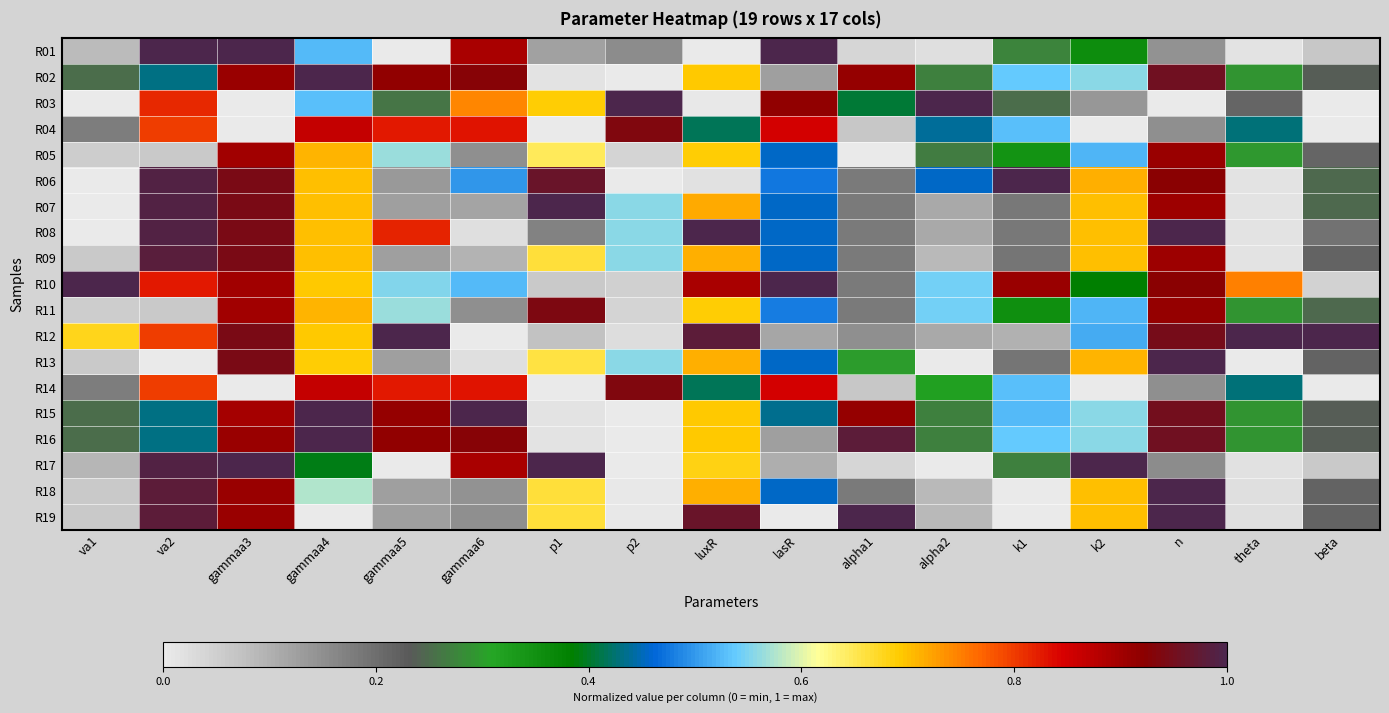

Between k1 and lasR, which is larger?

lasR